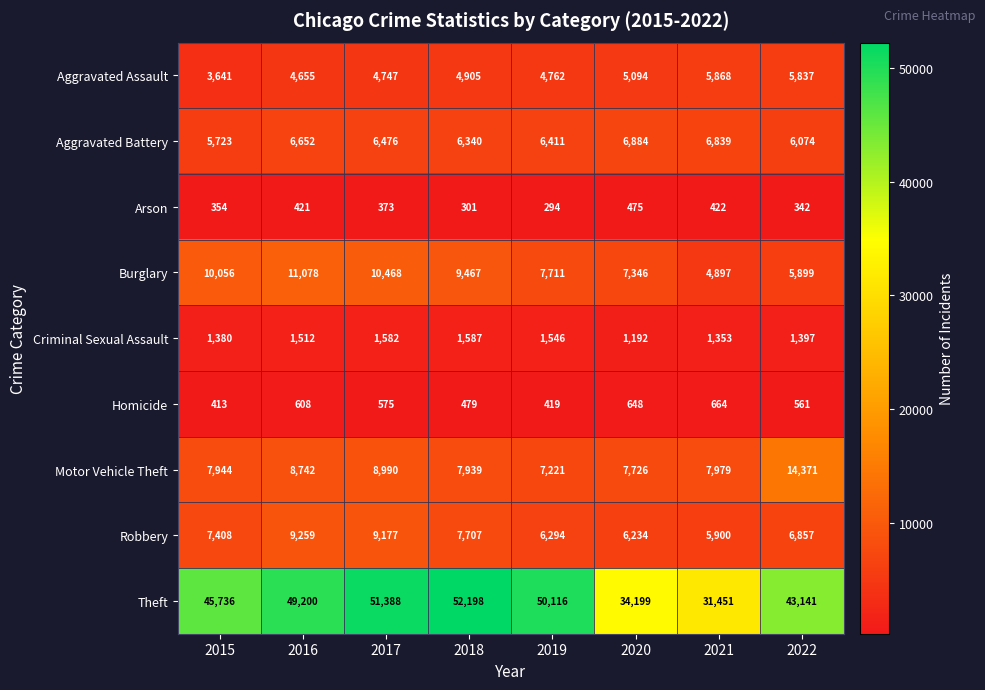

What value does the Robbery series have at 2020, to the nearest 50?

6250